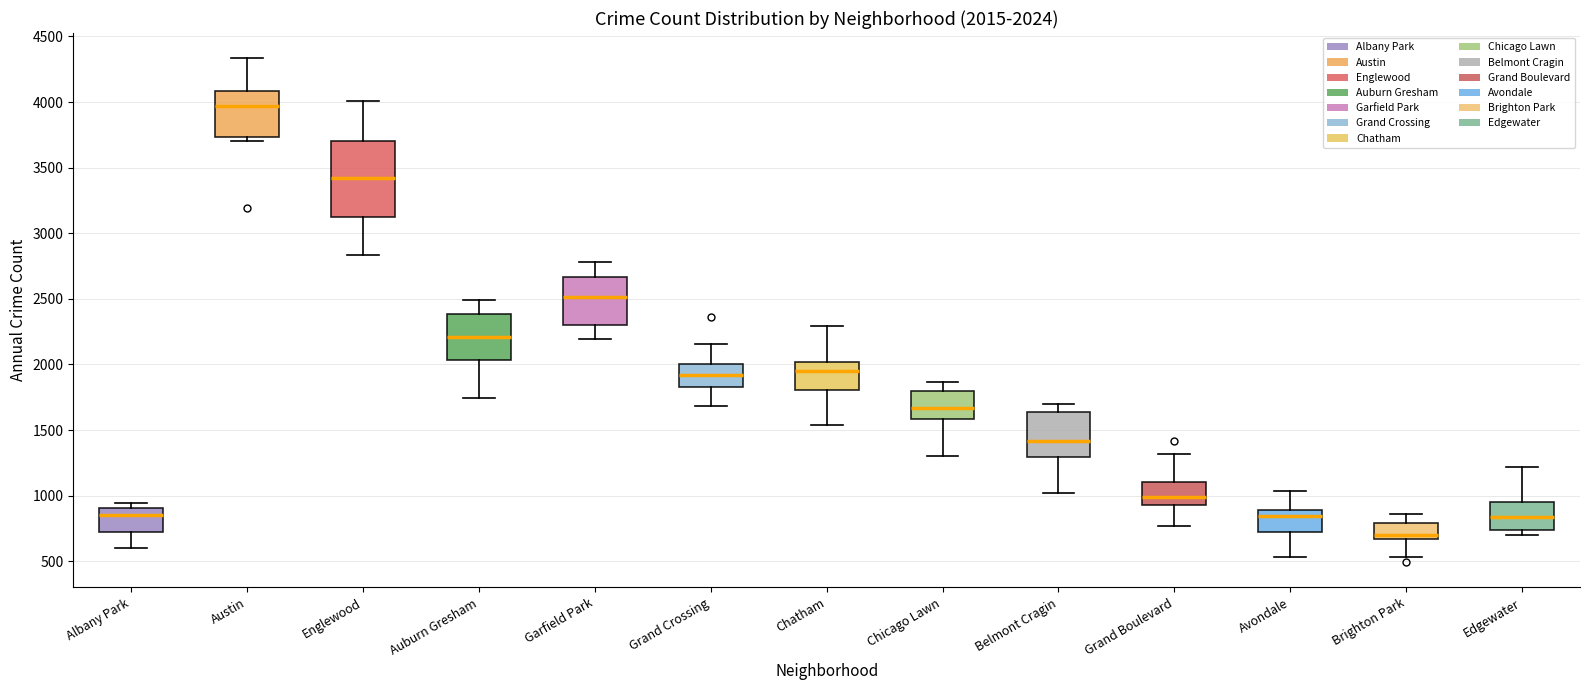

Comparing the boxes themselves (not the whiskers), which one is the tallest?

Englewood